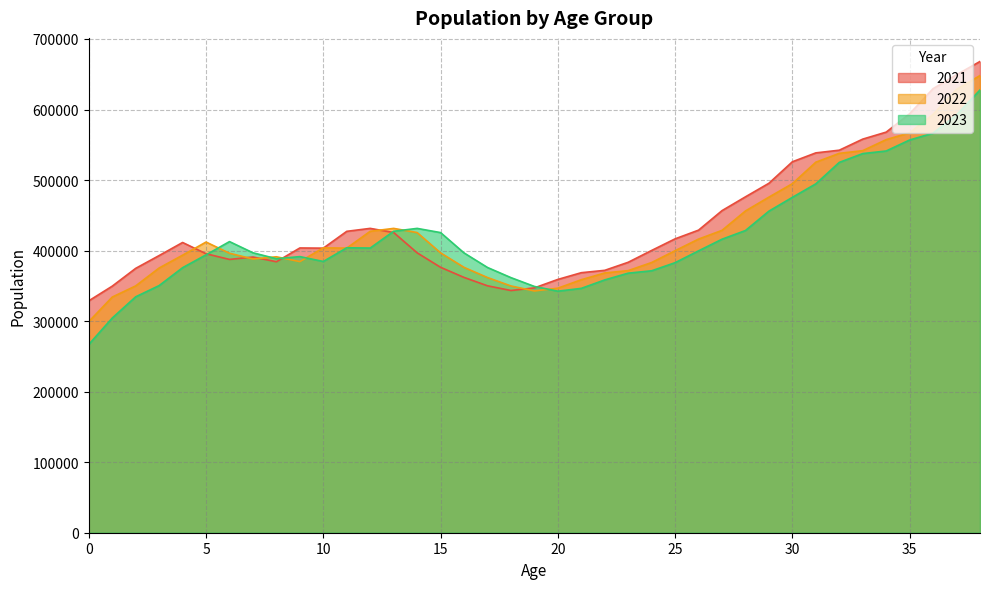

Which series ends up on top after the final intersection of 2021 and 2023?

2021